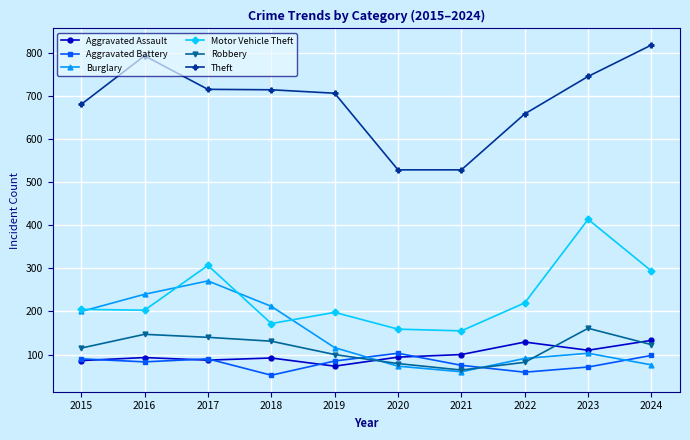

What value does the Aggravated Assault series have at 2016?

93